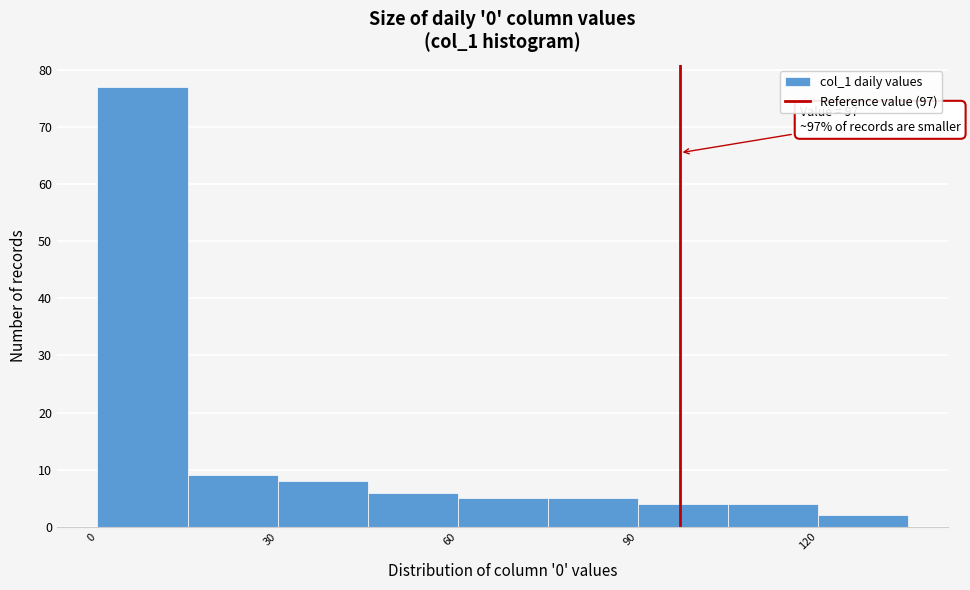

Around what value on the x-axis is the tallest bar? Give the approximate position of its centre, as read against the axis.

10